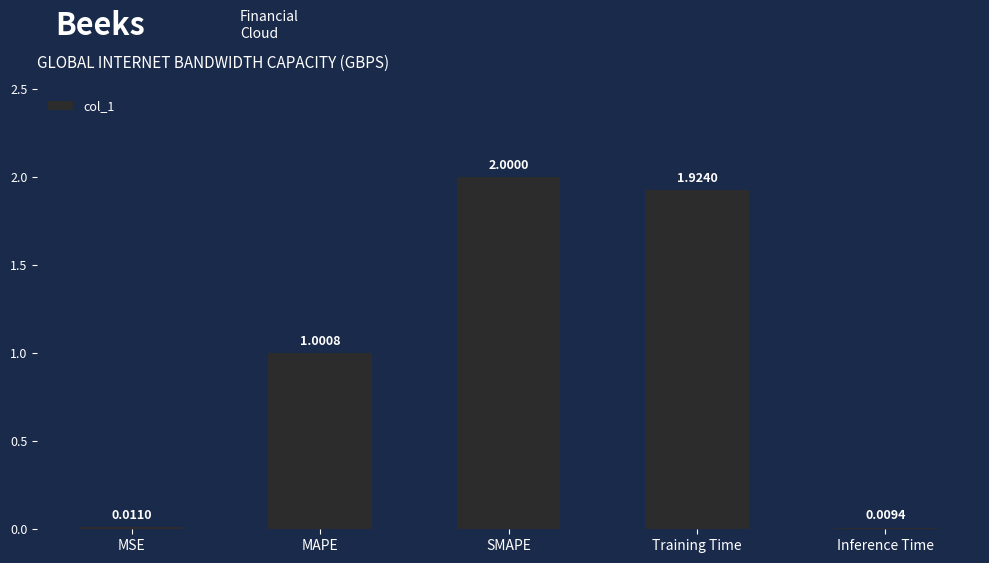

What is the change in value from MAPE to SMAPE?

+1.0